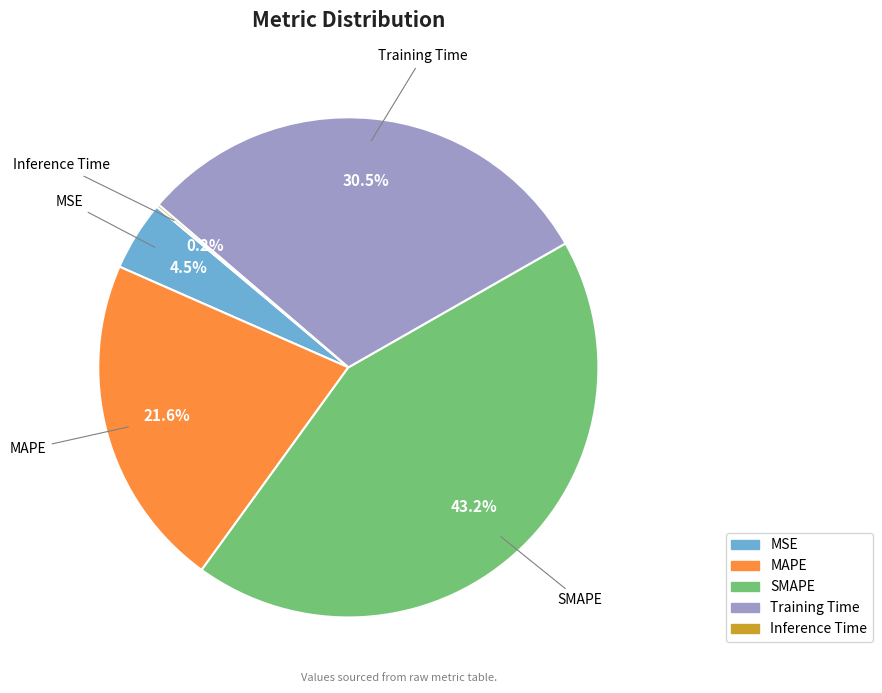

Is Training Time the majority of the pie?

No